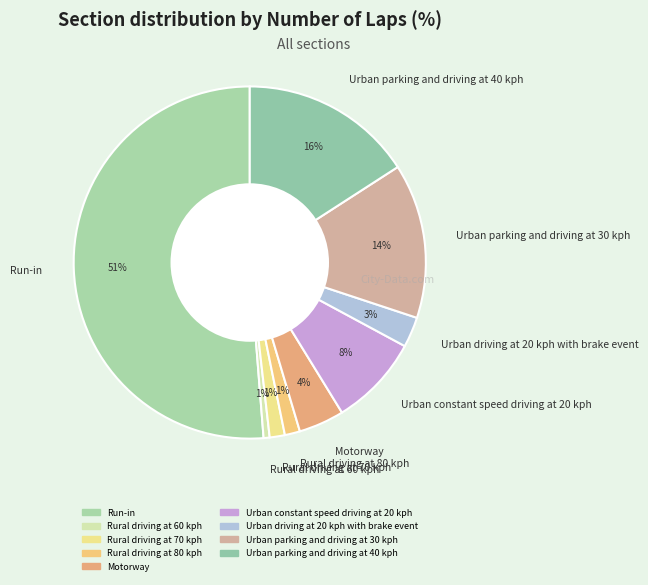

Is the sum of Rural driving at 70 kph and Urban parking and driving at 30 kph greater than half?

No